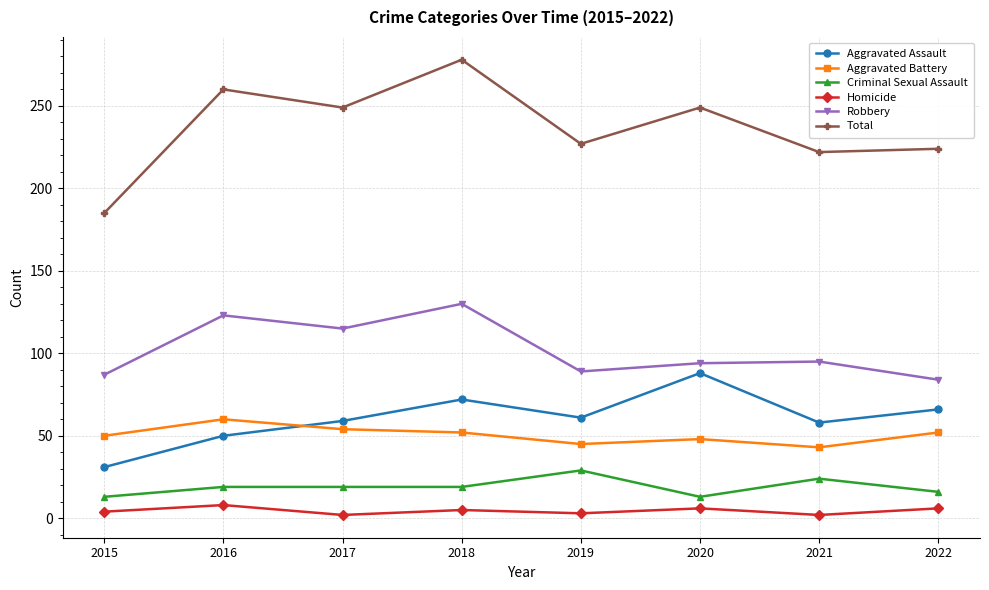

What is the lowest value of the Criminal Sexual Assault series?

13